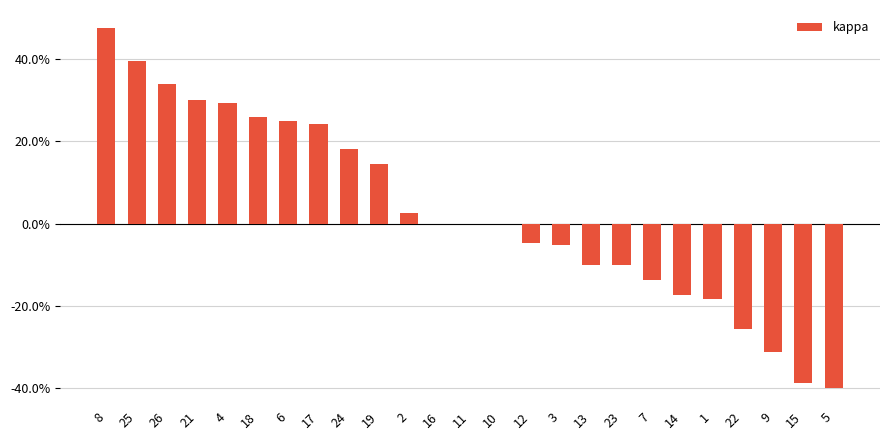

Are the bars horizontal?

No